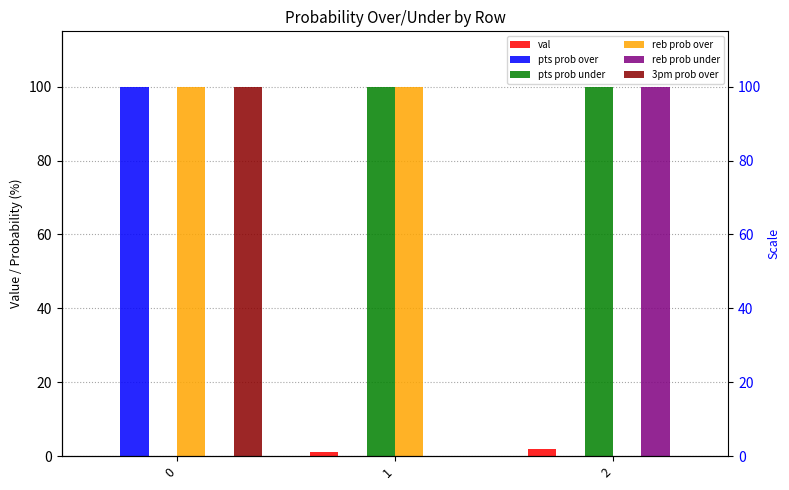

Rank the categories by 3pm prob over value from lowest to highest.

1, 2, 0